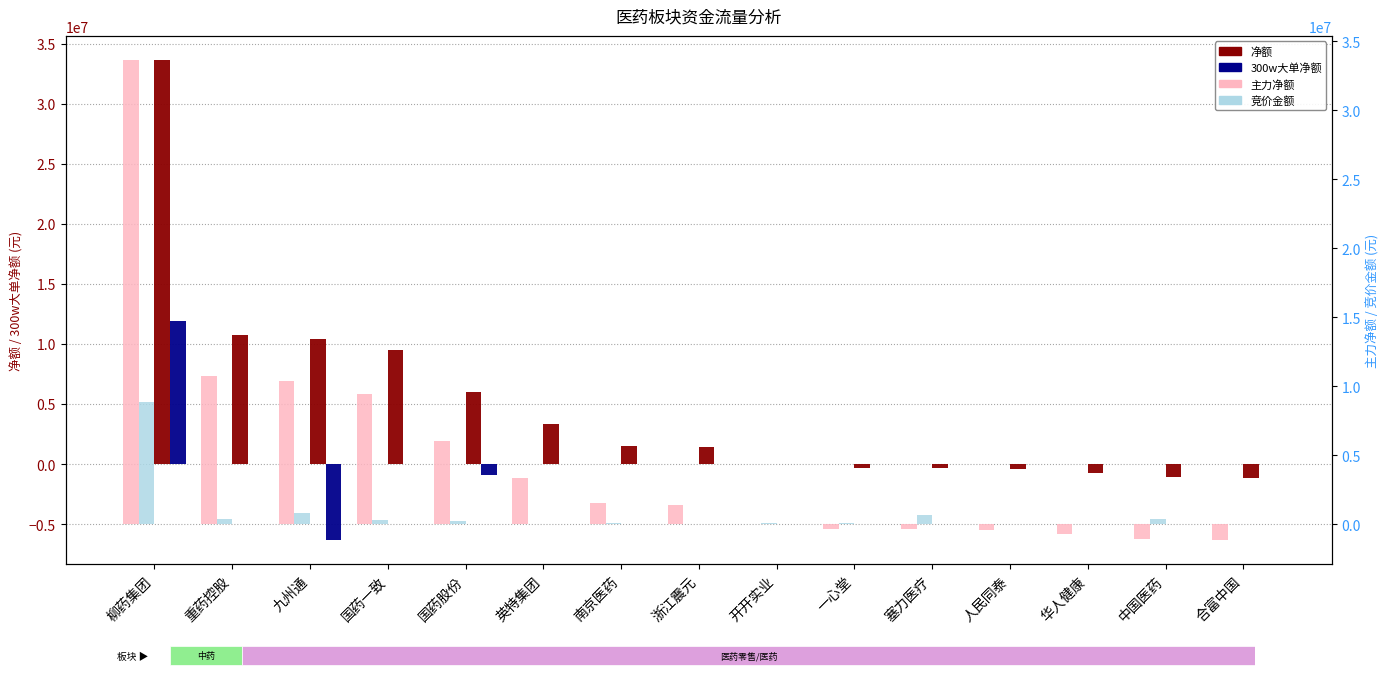

The 主力净额 series shows -134893 at 塞力医疗. True or false?

False